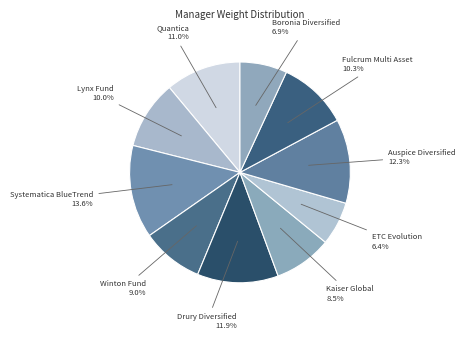

How many slices are in this pie chart?

10